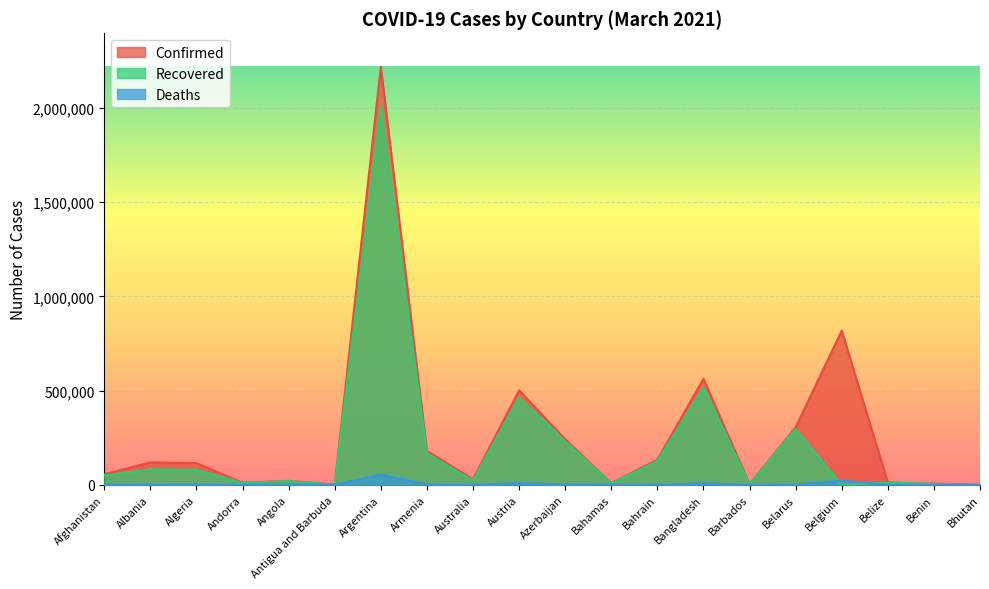

How many intersections are there between Deaths and Recovered?

2